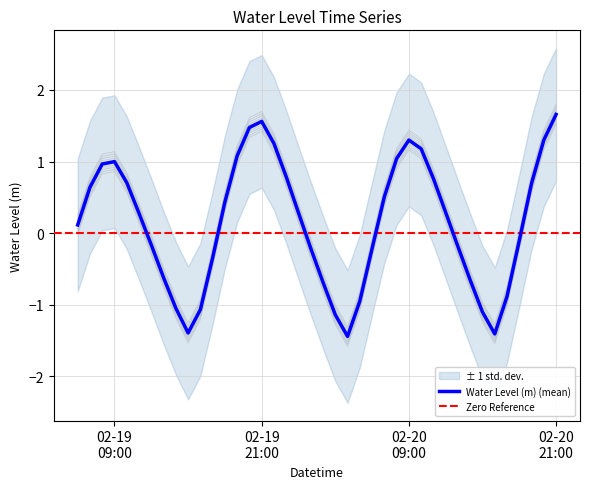

Does the chart display data point markers on the line(s)?

No